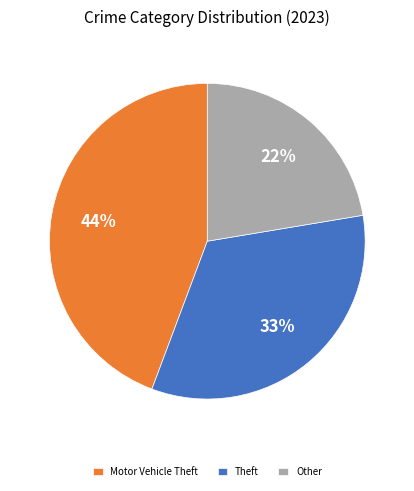

Which category has the biggest portion of the pie?

Motor Vehicle Theft